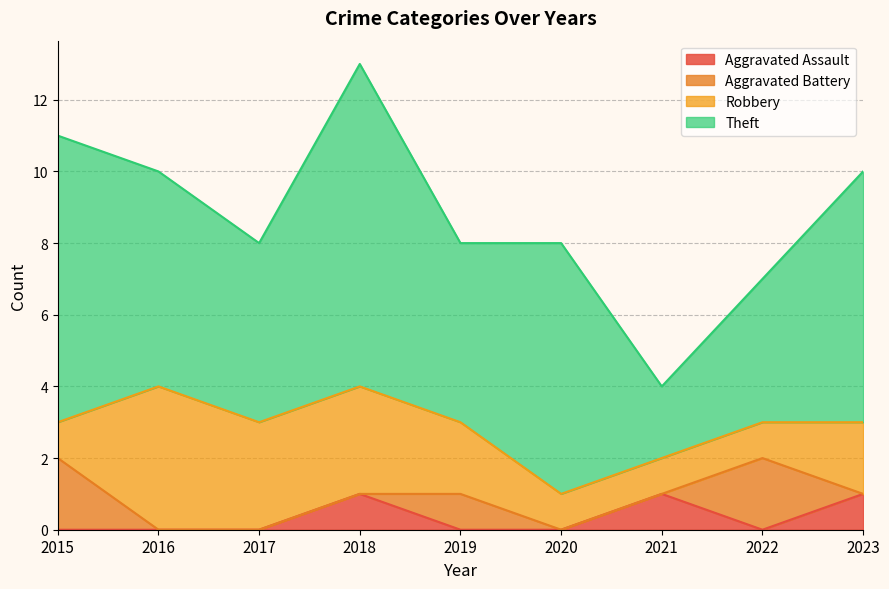

How many data points in Robbery are above 2?

3